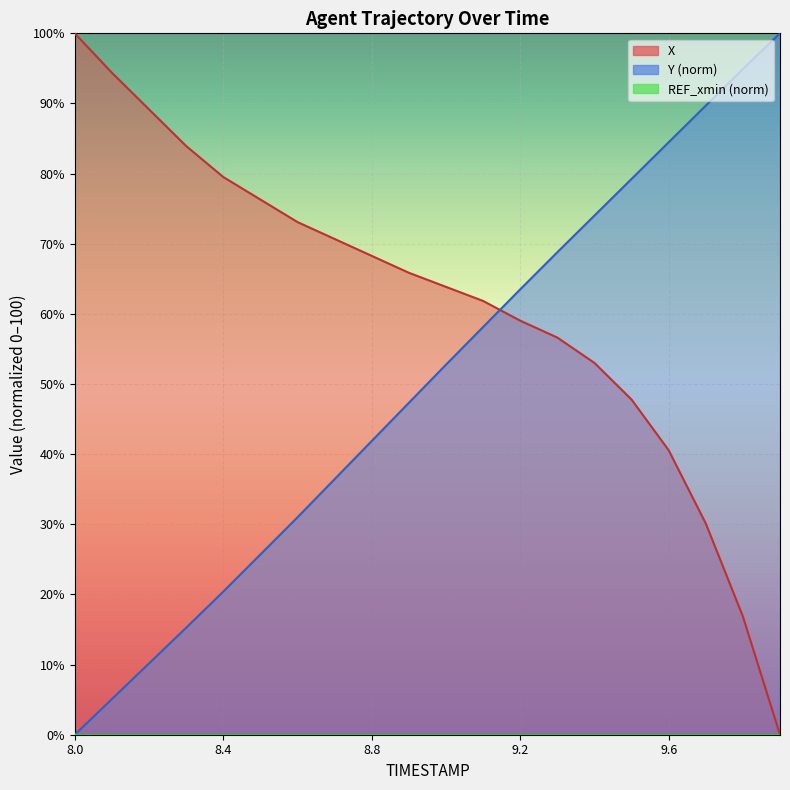

At which category does the chart reach its peak across all series?

8.0